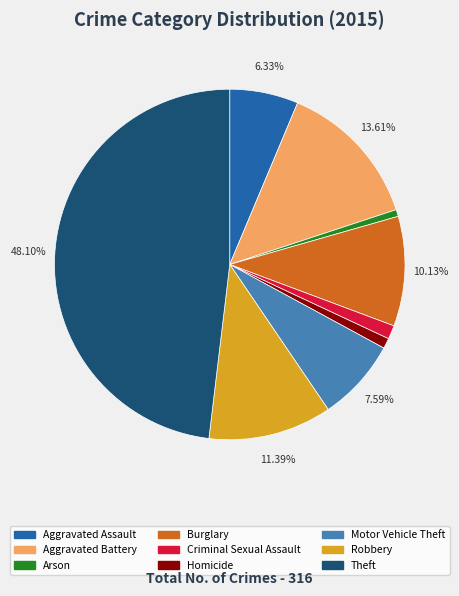

To the nearest percent, what is the difference between the largest and smallest slice percentages?

47%